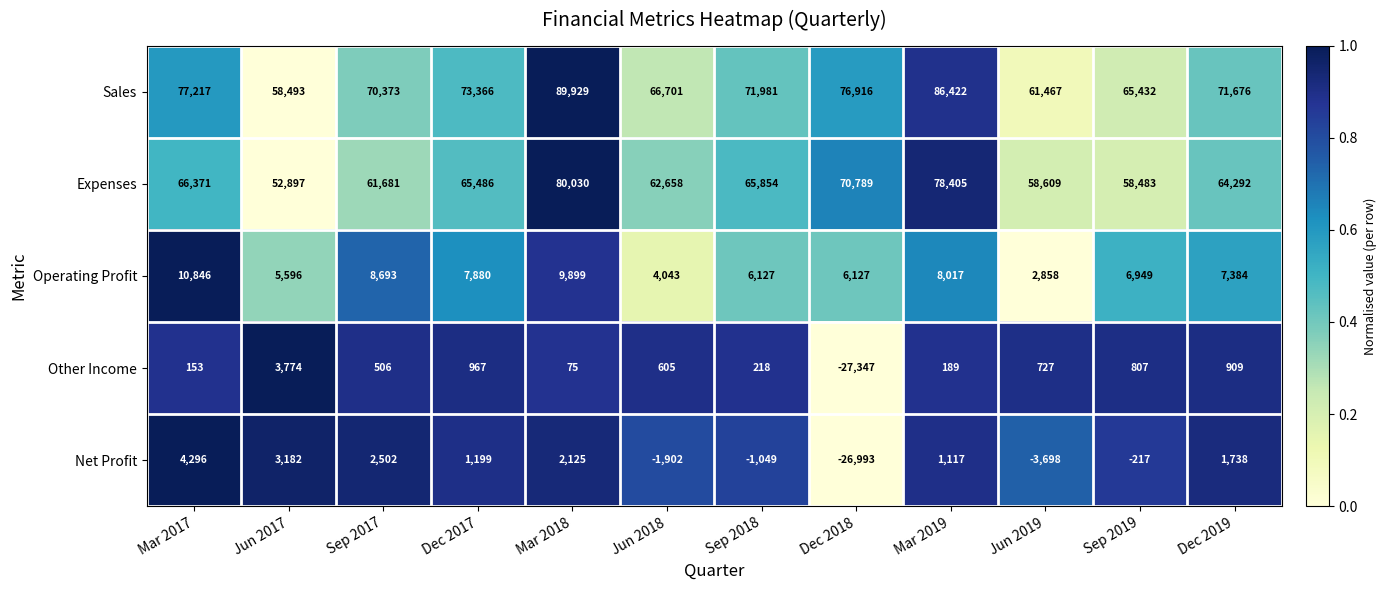

How many values in the Sales series are below 71981?

6